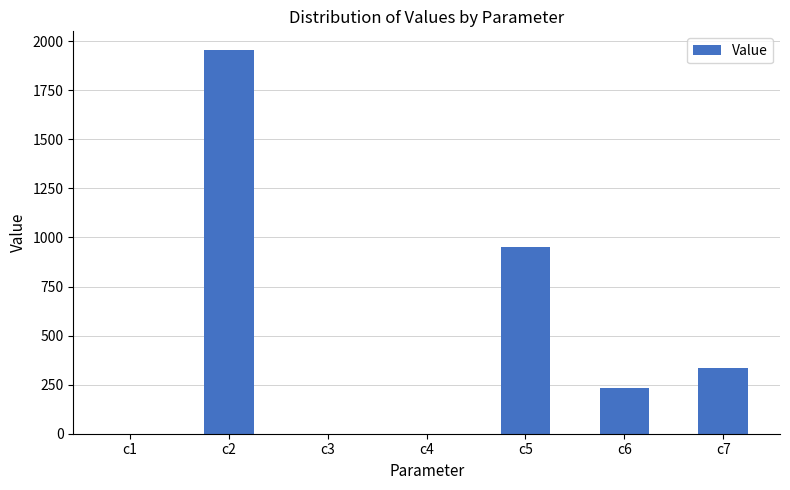

The chart shows a value of 622.8 at c5. True or false?

False